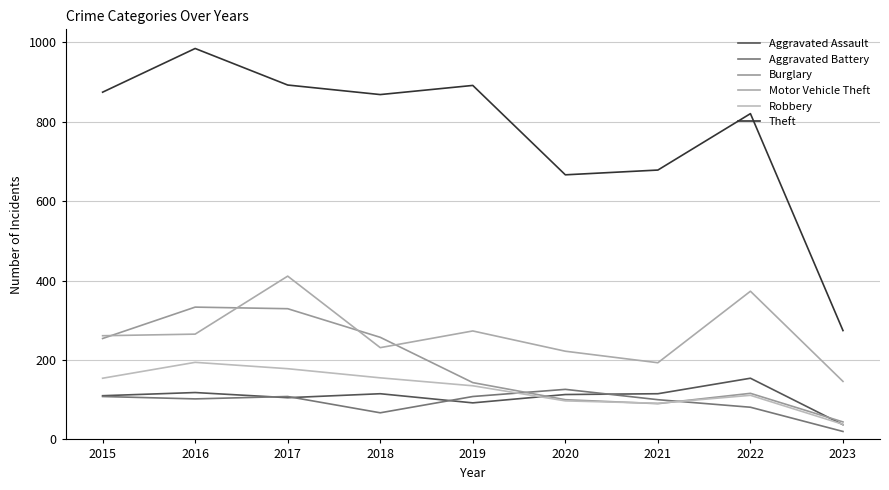

What is the total value across all series at 2020?

1324